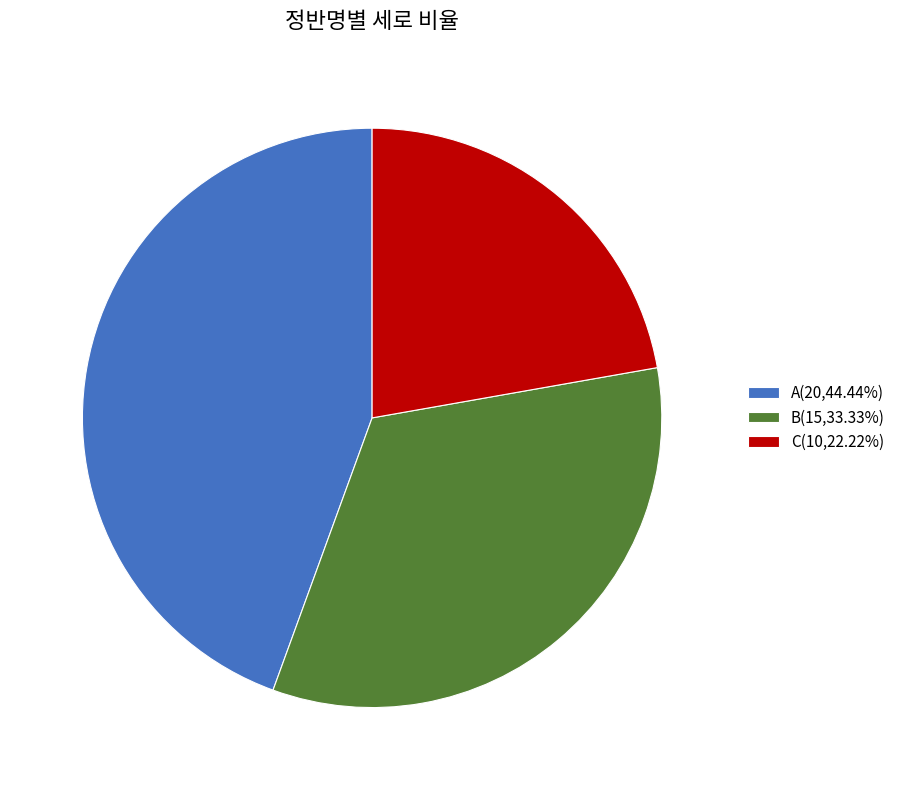

Which slice is the largest?

A